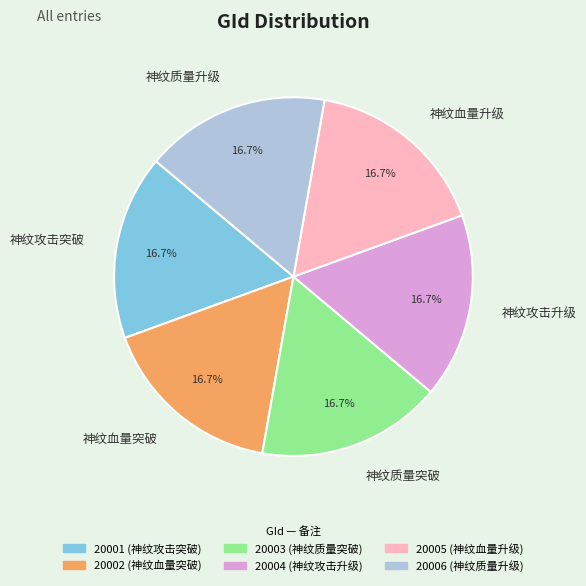

What percentage is NOT represented by 神纹血量突破?

83.3%